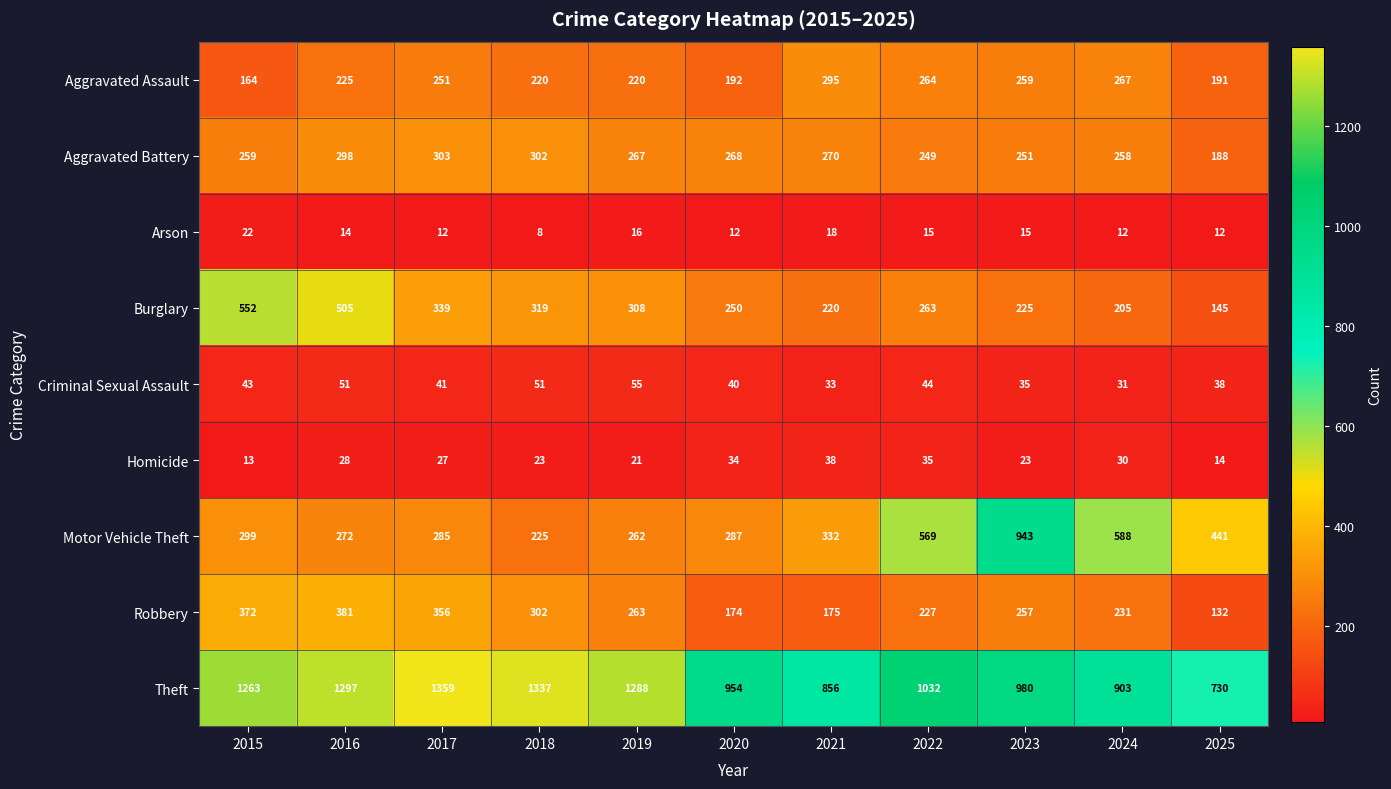

The Homicide series shows 5 at 2019. True or false?

False